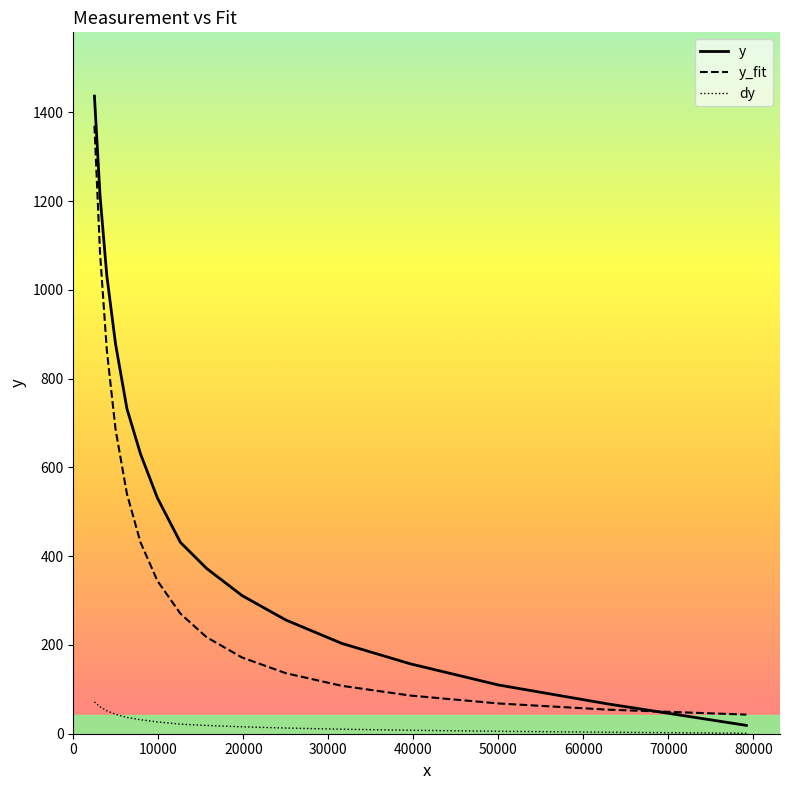

Which series has the largest range (max minus min)?

y